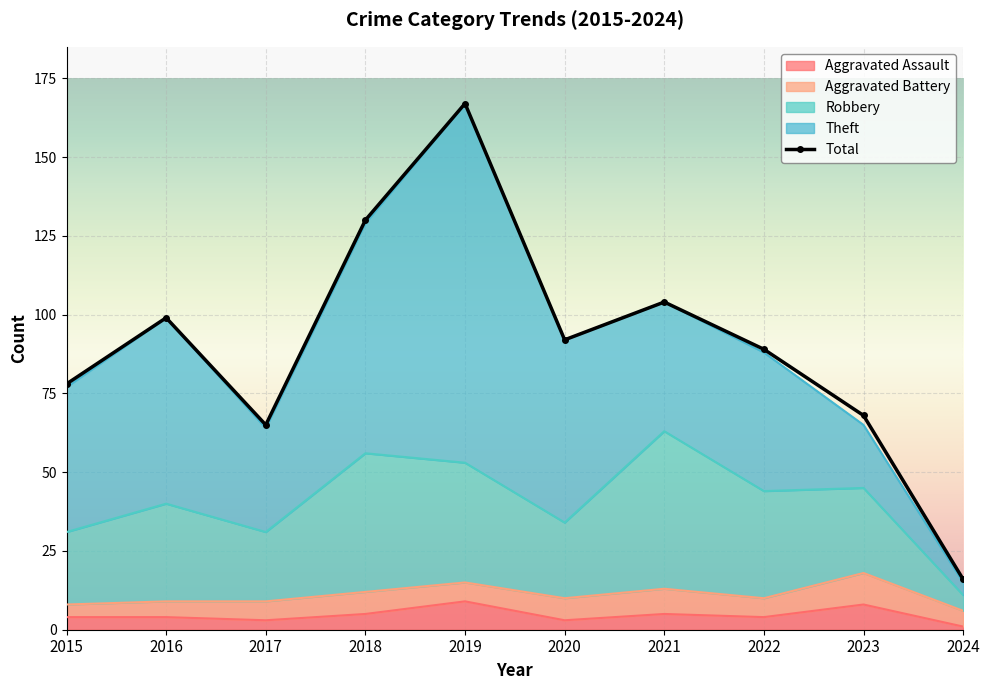

How many interior local peaks (higher than both neighbors) does the data have?

3